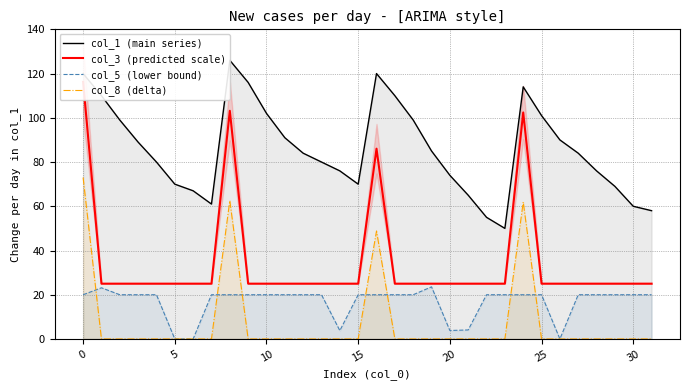

What is the highest value of the col_5 (lower bound) series?

23.6